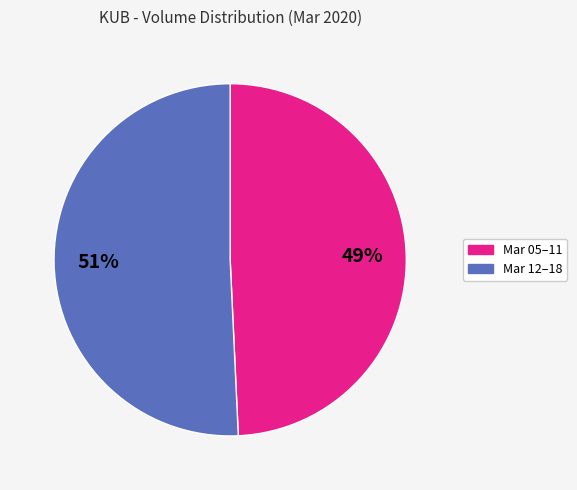

Which has a higher value, Mar 12–18 or Mar 05–11?

Mar 12–18